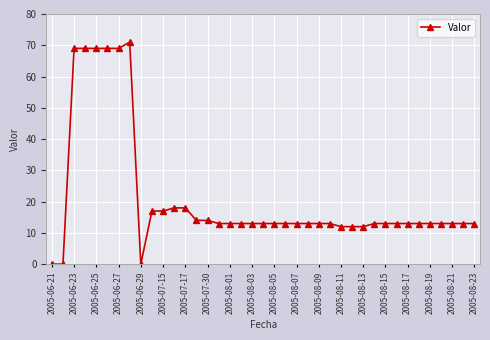

What is the average value?

21